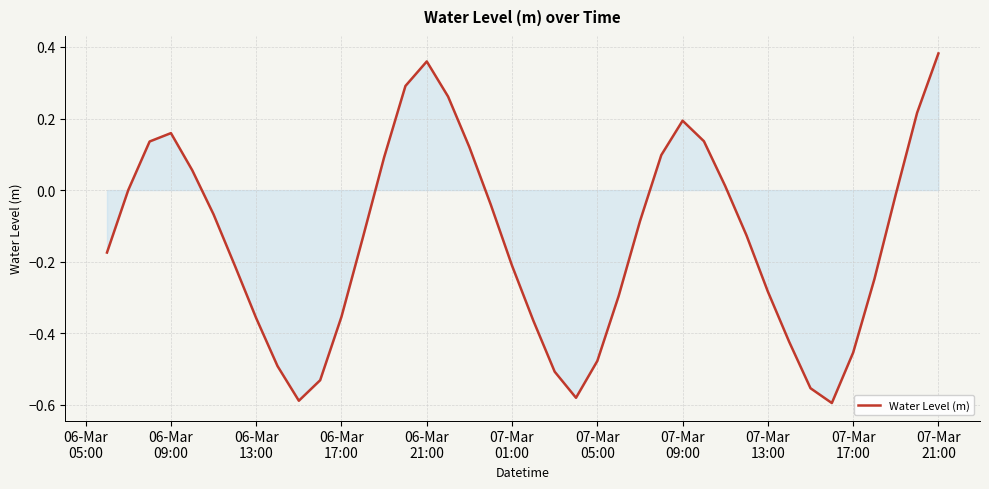

How many lines are shown in the chart?

1